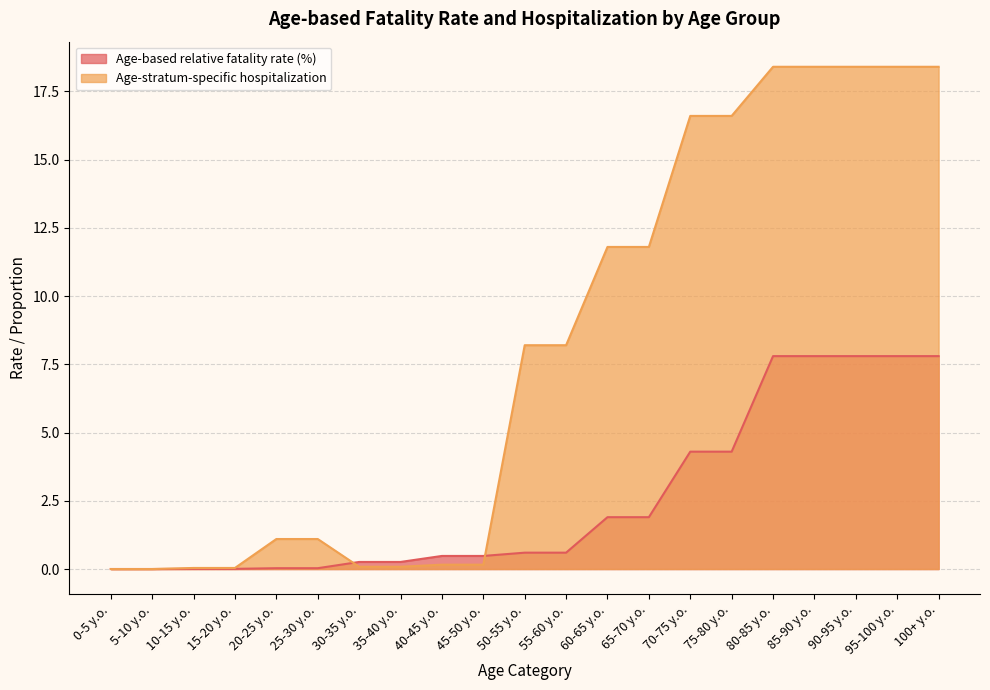

List the series in order of their peak value, highest first.

Age-stratum-specific hospitalization, Age-based relative fatality rate (%)